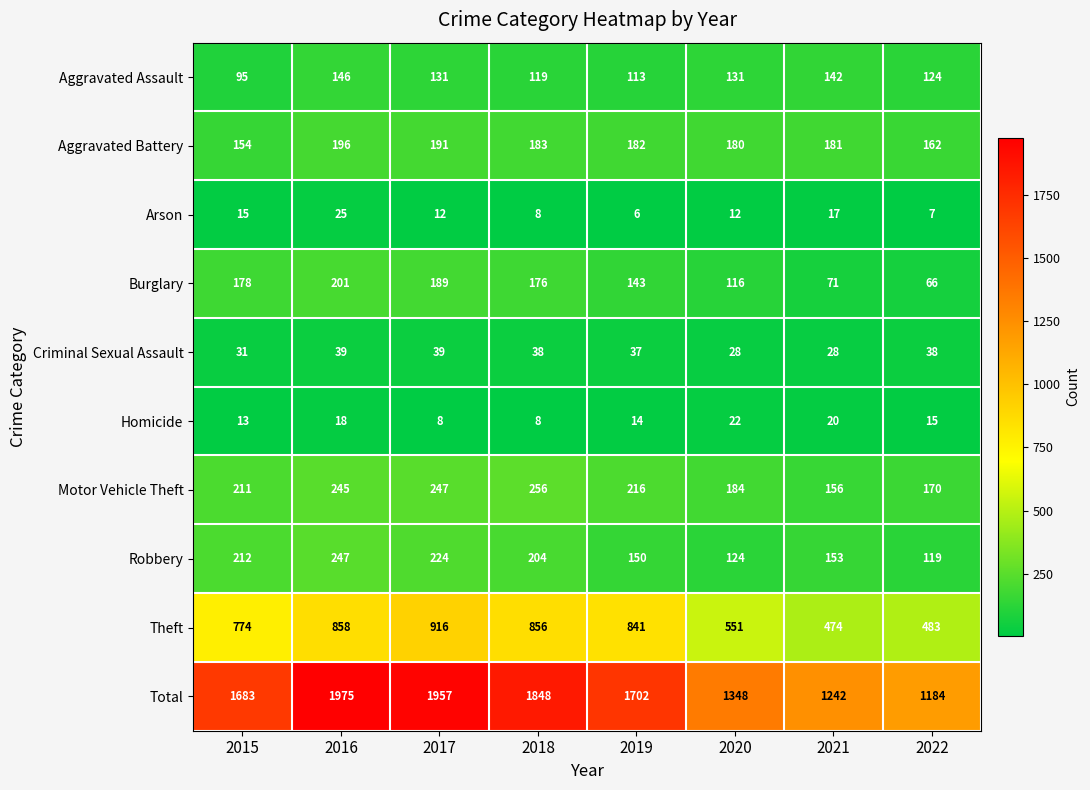

What is the difference between the maximum and second lowest values in the Robbery series?

123